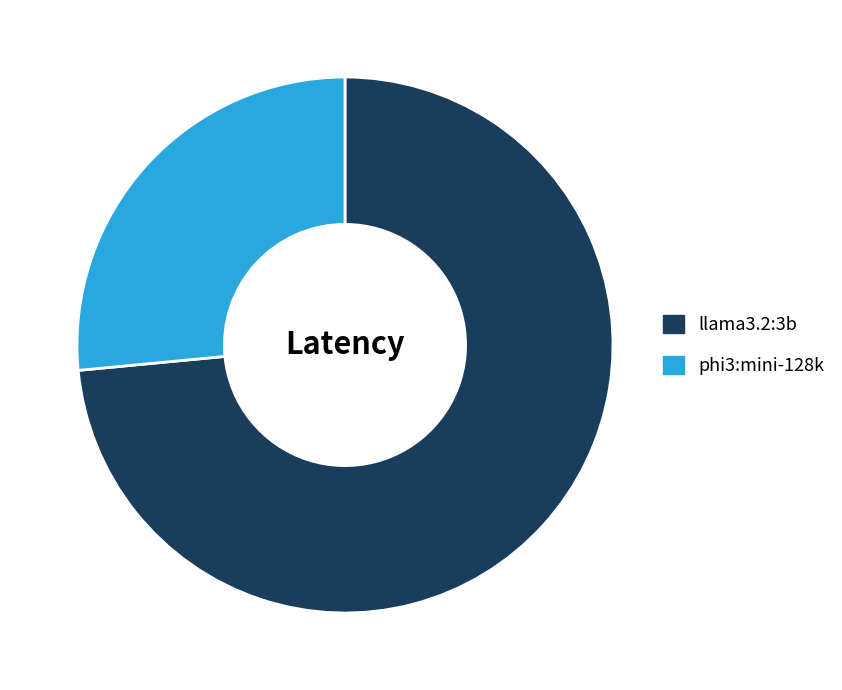

How many segments does this pie chart have?

2